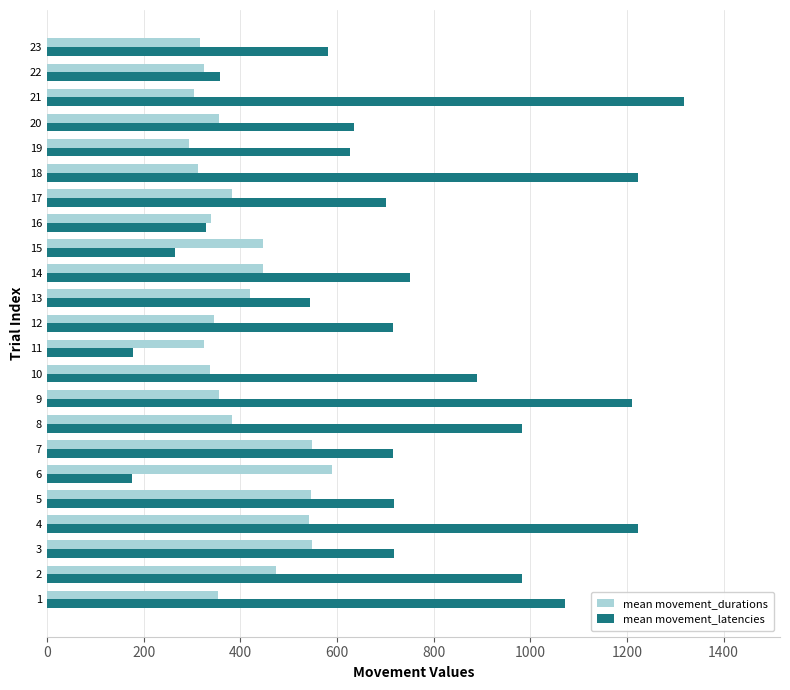

What is the average value of the mean movement_durations series?

404.0